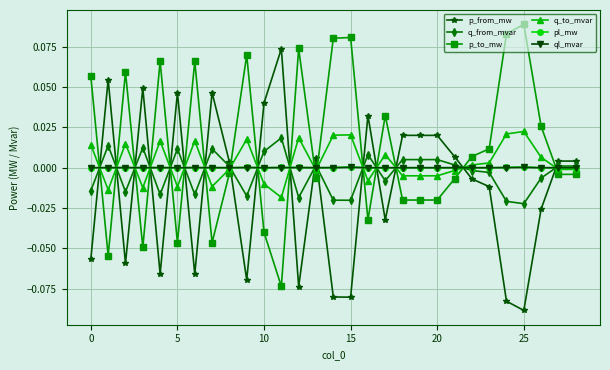

Which series has the largest total across all categories?

p_to_mw